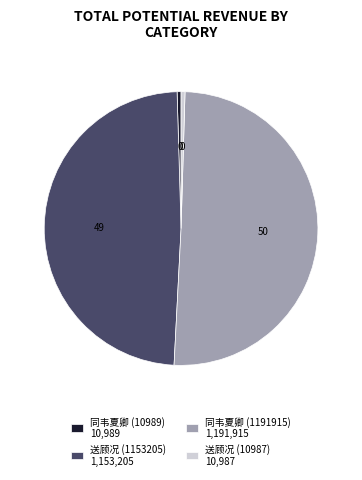

True or false: 同韦夏卿 (1191915) 1,191,915 accounts for 58% of the total.

False